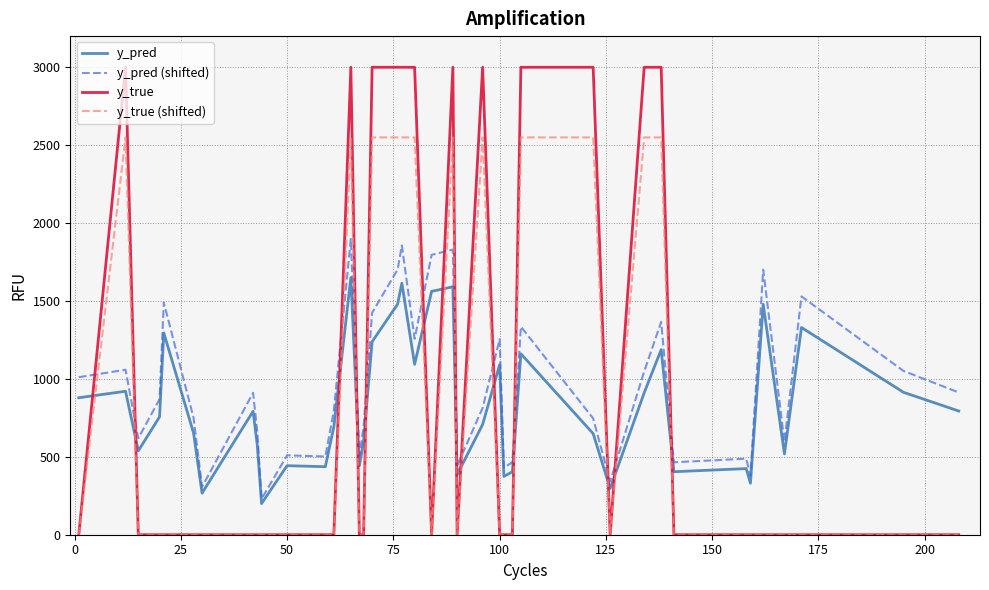

List the series in order of their peak value, lowest first.

y_pred, y_pred (shifted), y_true (shifted), y_true